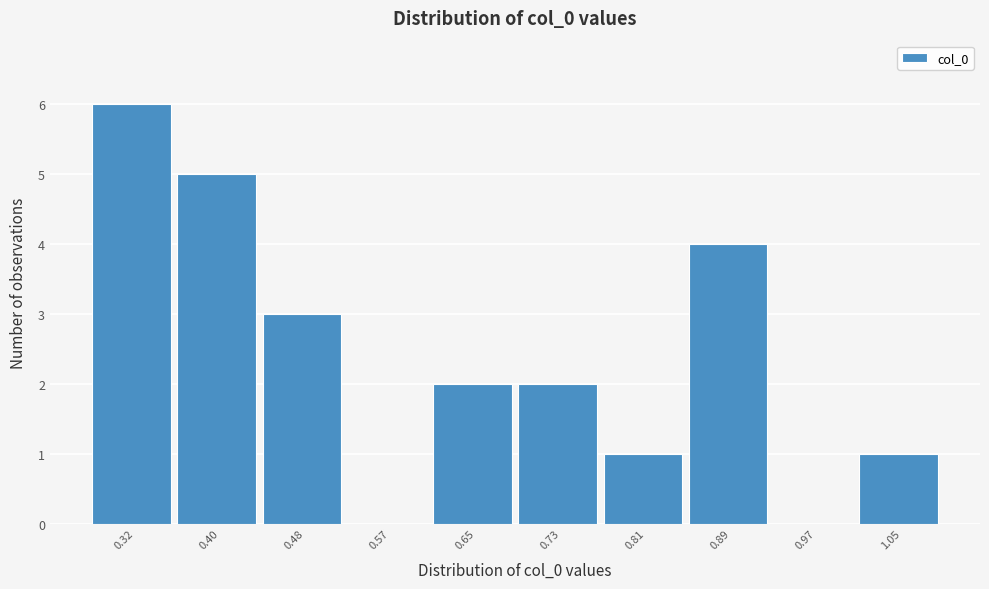

Reading left to right, list all the values displayed in this chart.

0.32=6	0.40=5	0.48=3	0.57=0	0.65=2	0.73=2	0.81=1	0.89=4	0.97=0	1.05=1